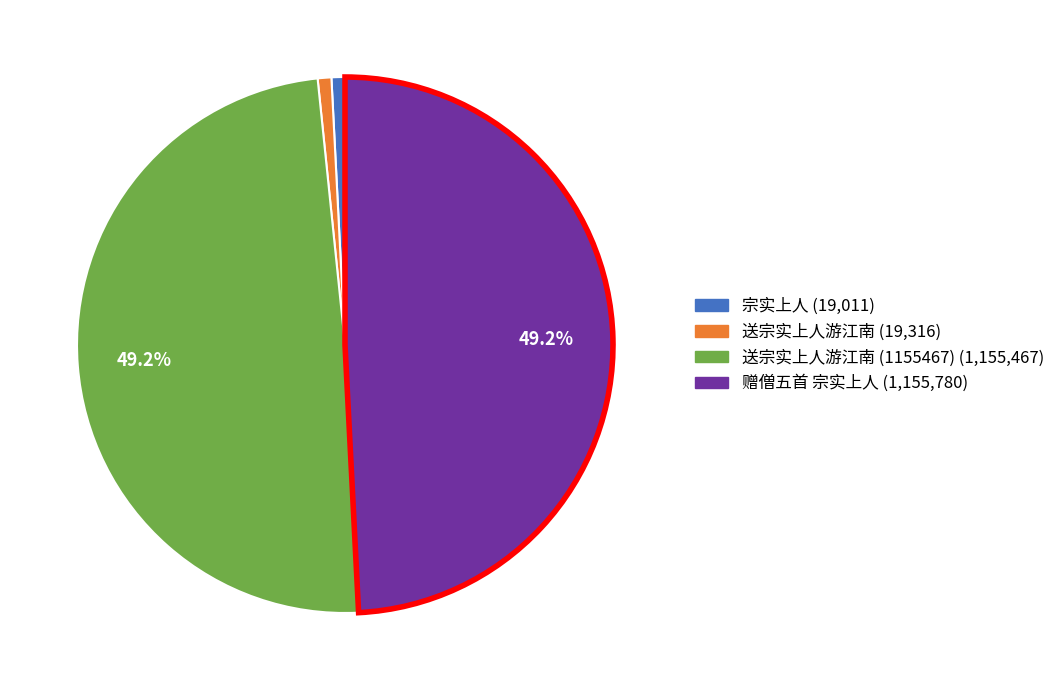

Is there a majority slice in this chart?

No